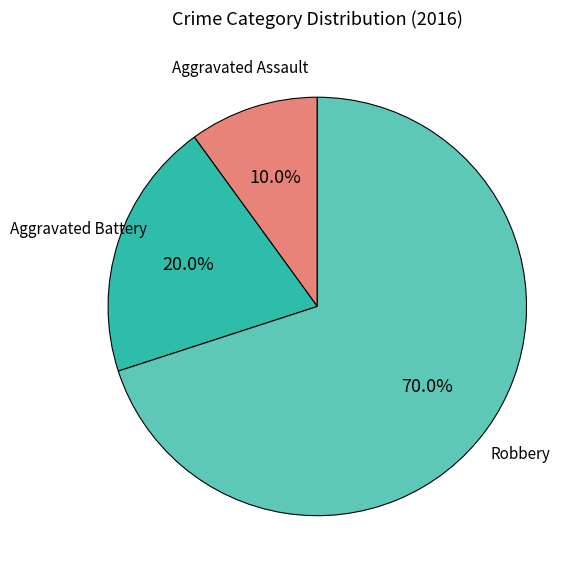

To the nearest percent, what portion does Aggravated Battery represent?

20%